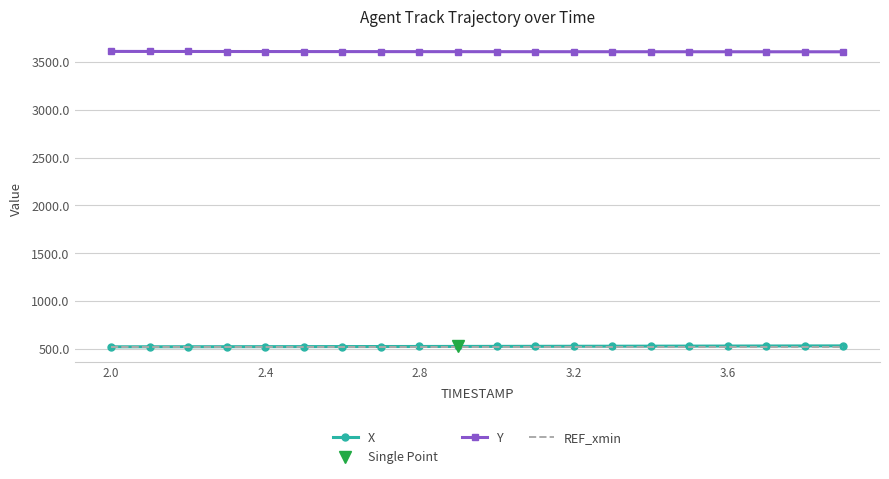

True or false: Y has more than 1 points higher than both neighbors.

False